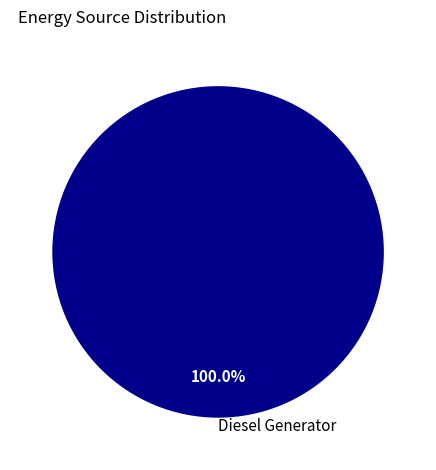

Rank the categories by value from highest to lowest.

Diesel Generator